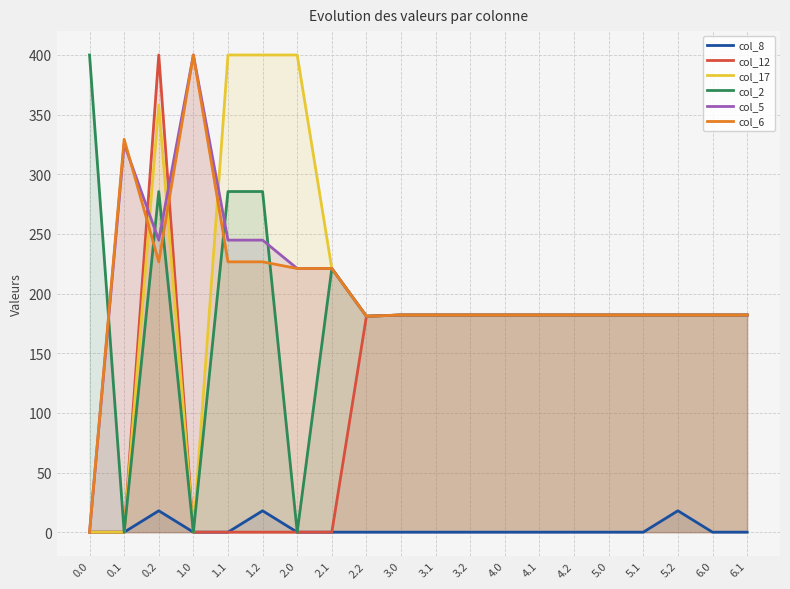

What position from the left is 3.0?

10